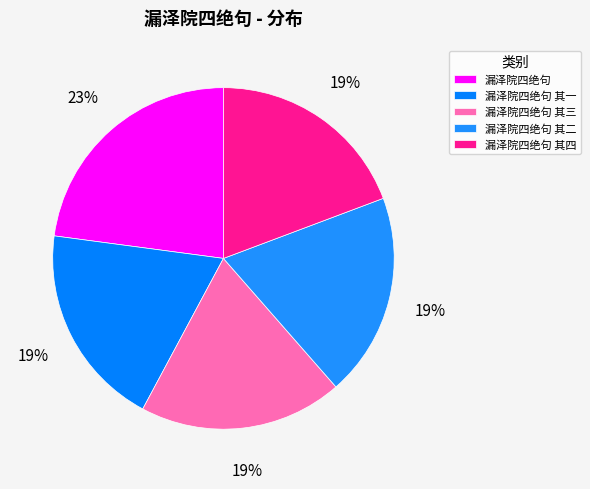

Does any single category account for the majority?

No